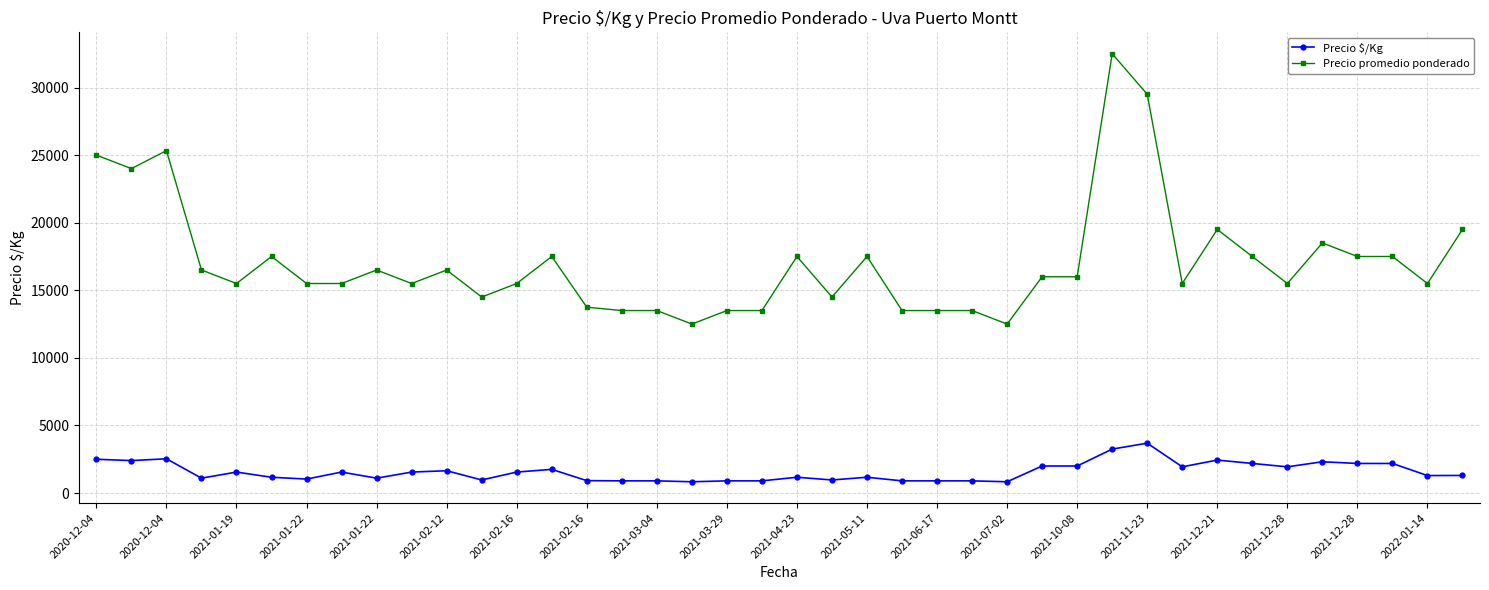

Which series has the largest range (max minus min)?

Precio promedio ponderado